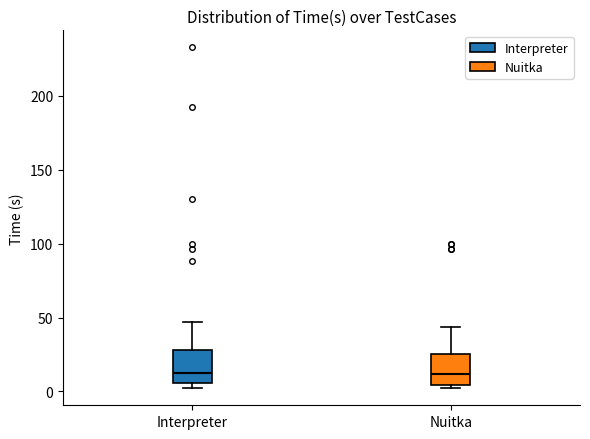

Reading left to right, transcribe this box plot: for each box, give where its median line is, the range the box spans, and where its two whiskers end, as read against the y-axis. The values are not printed on the chart, so give them approximately, as read against the axis.

Interpreter: median 10, box 5 to 30, whiskers 0 to 45
Nuitka: median 10, box 5 to 25, whiskers 0 to 45